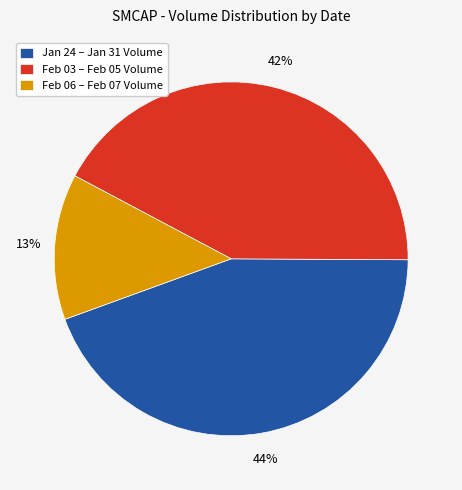

Is there a majority slice in this chart?

No